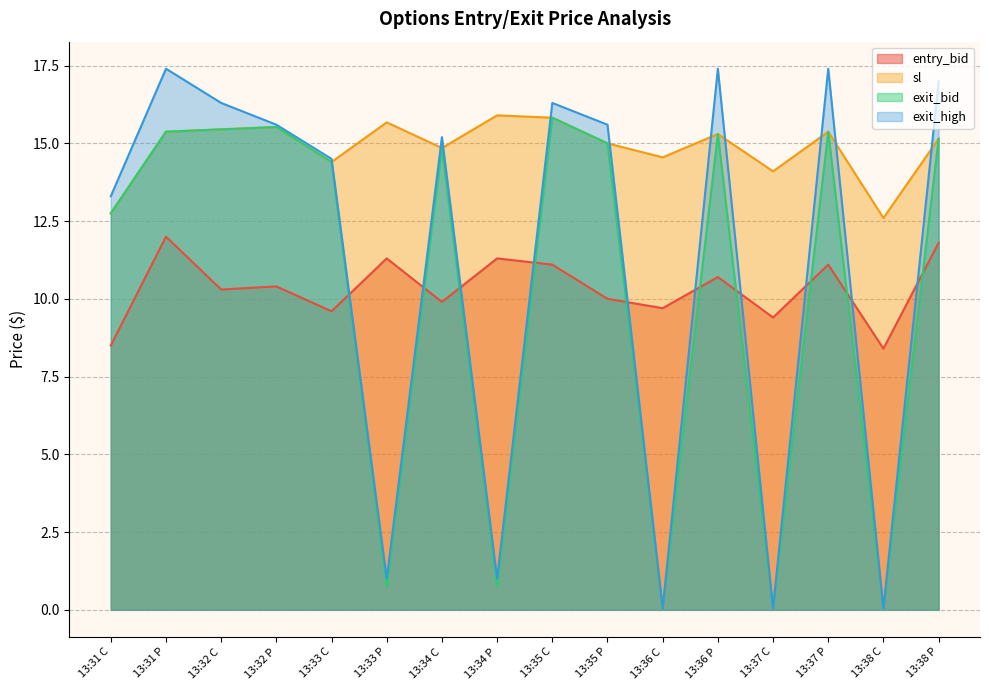

How many times do sl and exit_high cross each other?

10